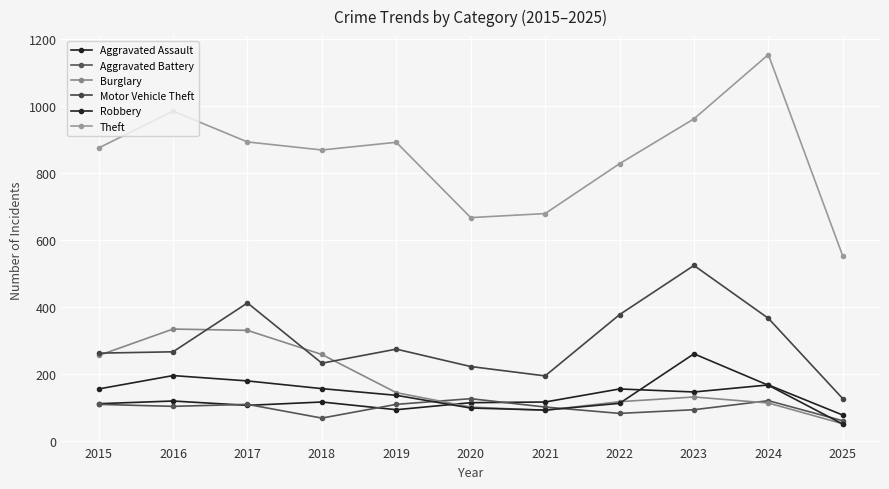

What is the sum of all Aggravated Battery values?

1069